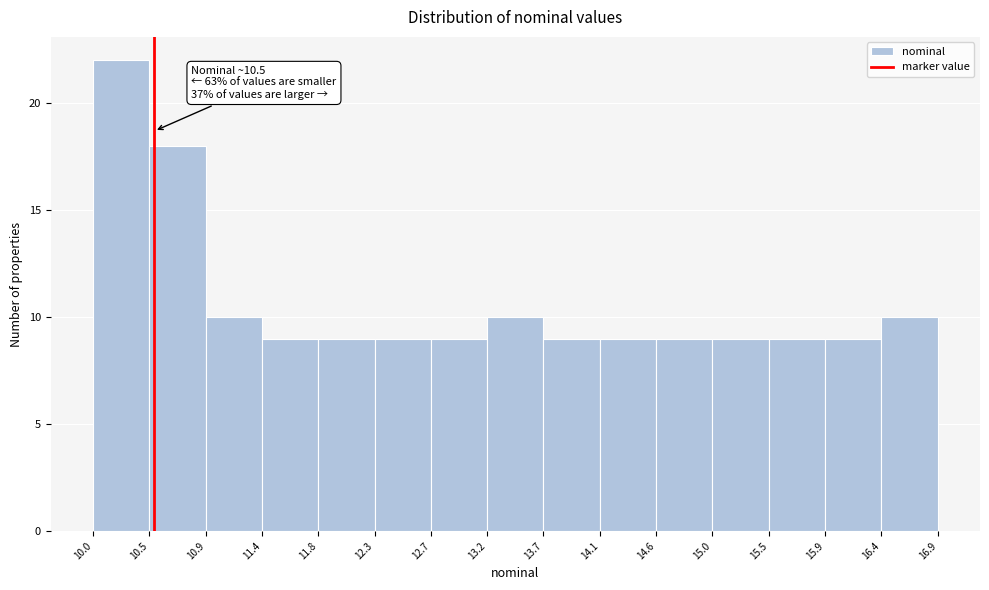

Over which range of the x-axis is the bar tallest?

10.0 to 10.5